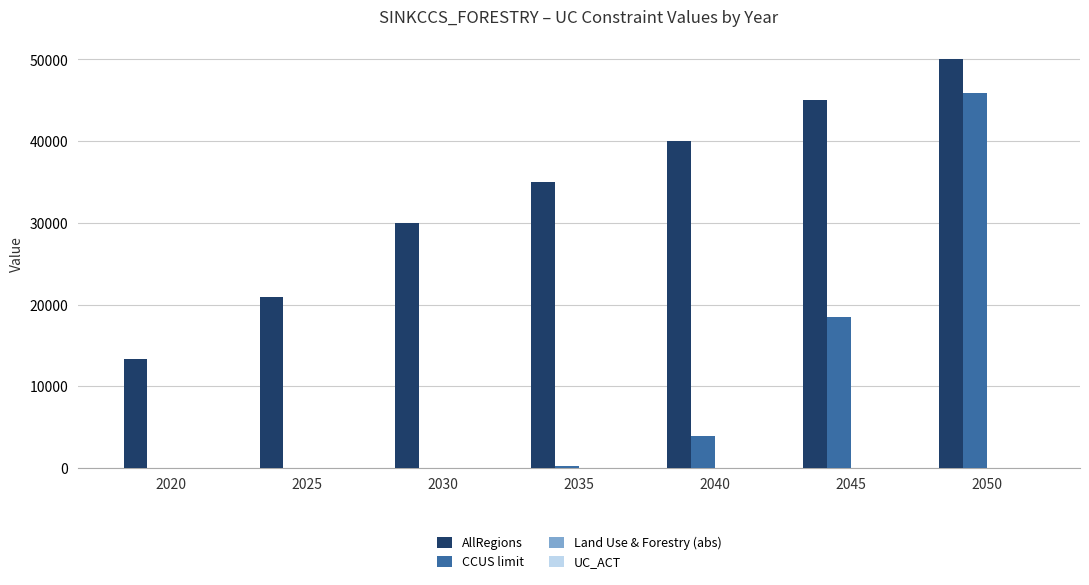

Is it true that CCUS limit equals 0.0 at 2020?

True